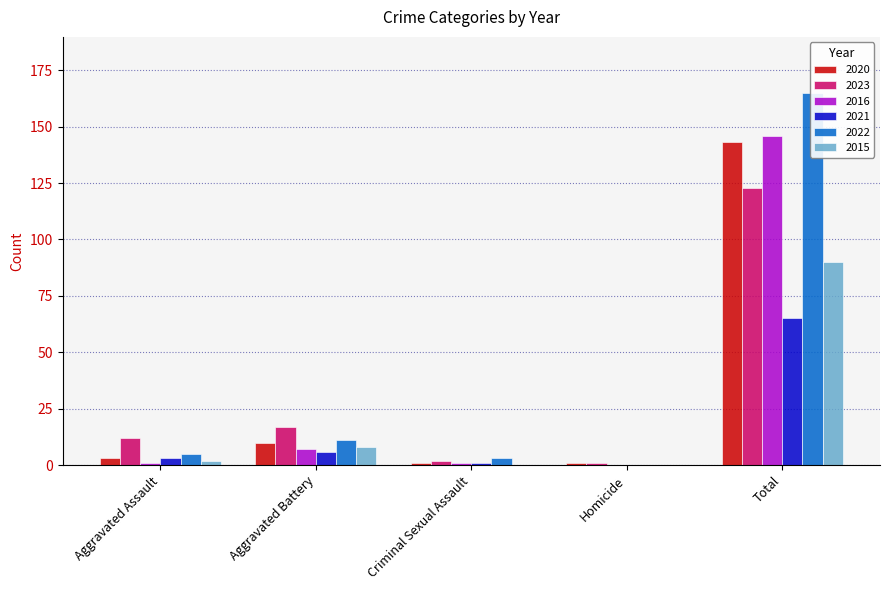

What is the approximate value of 2023 at Aggravated Assault, to the nearest 5?

10